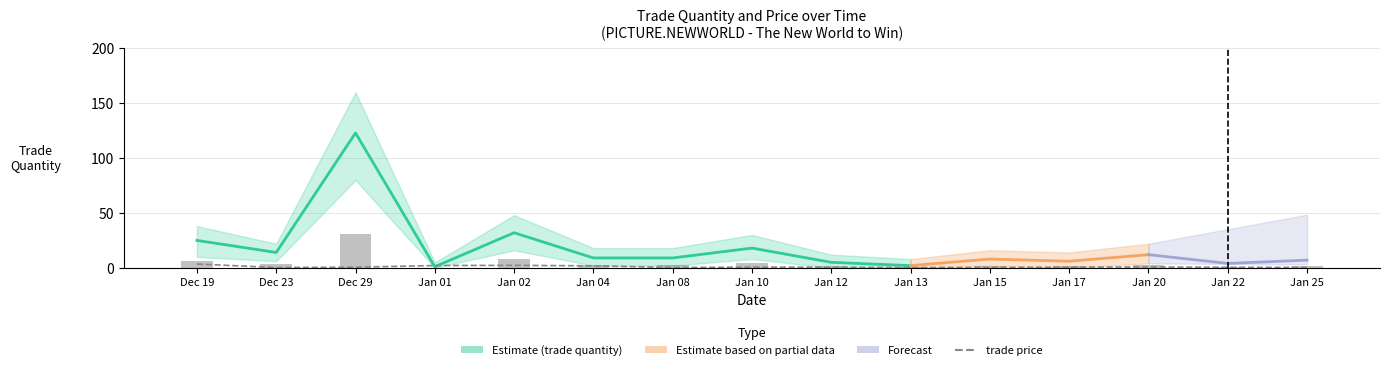

What is the label of the 6th bar from the left?

Jan 04